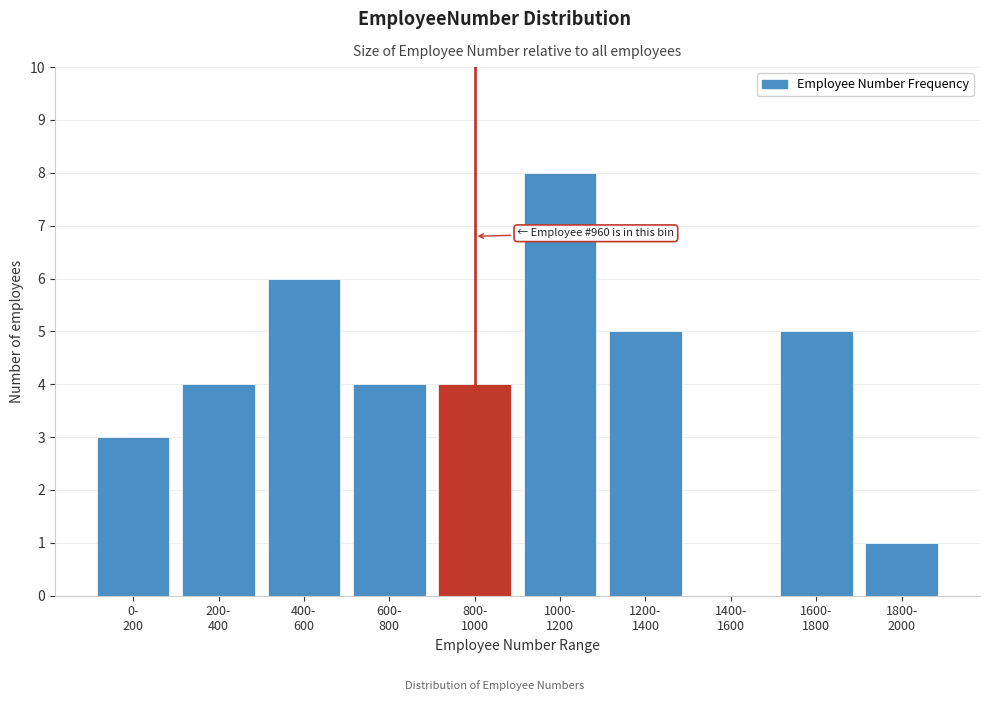

What is the sum of all values?

40